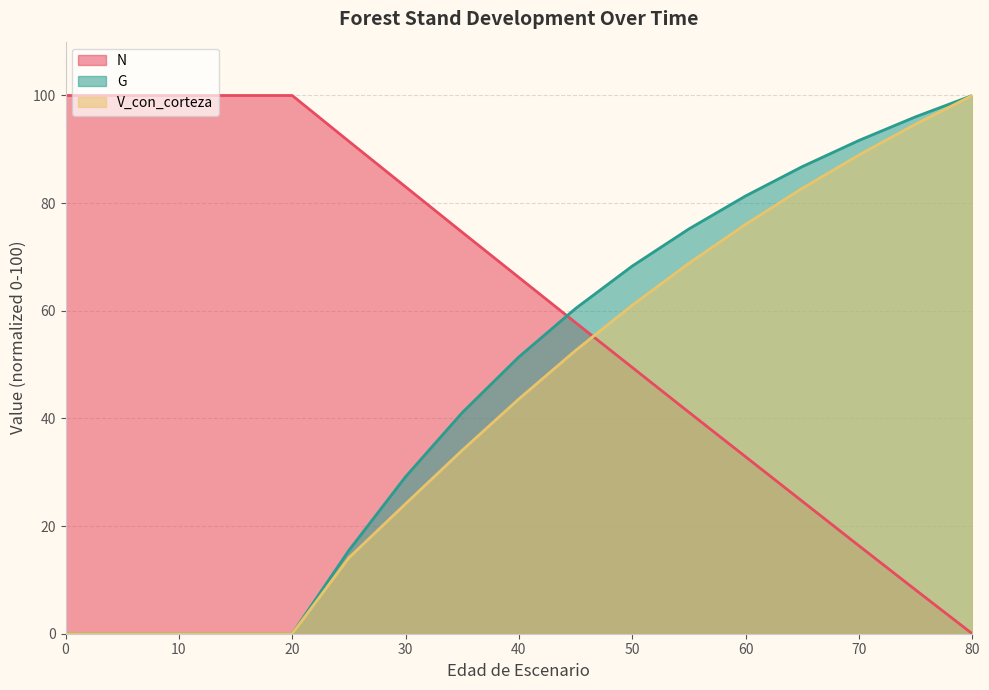

What is the maximum value for V_con_corteza?

100.0